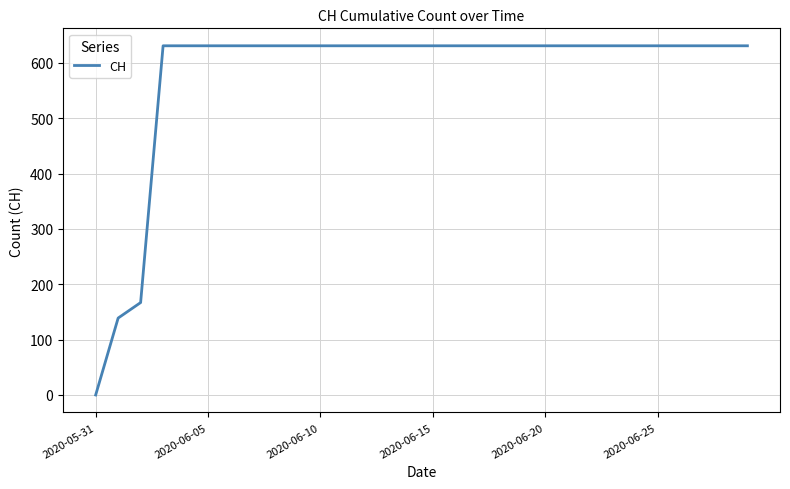

What is the greatest value displayed?

631